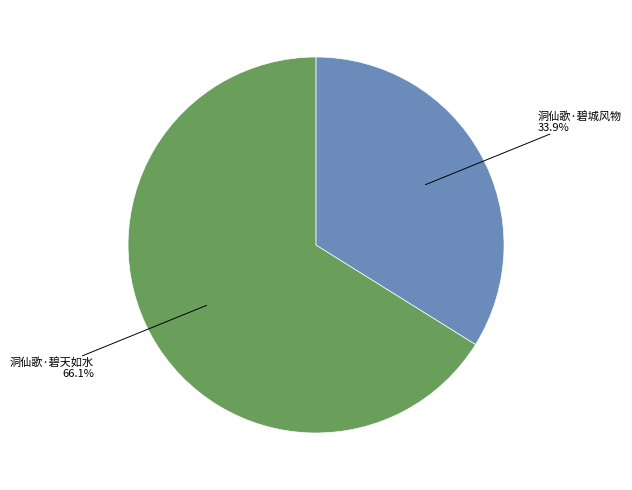

Does any single category account for the majority?

Yes